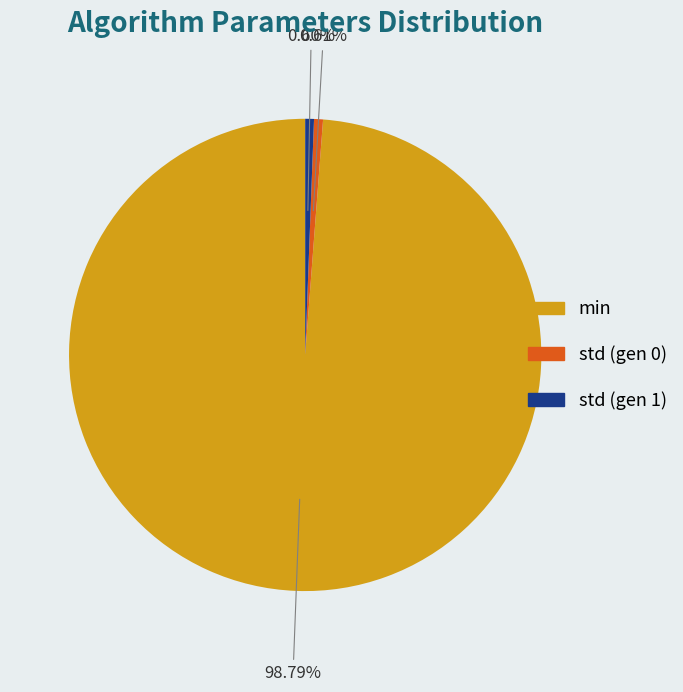

How many segments does this pie chart have?

3